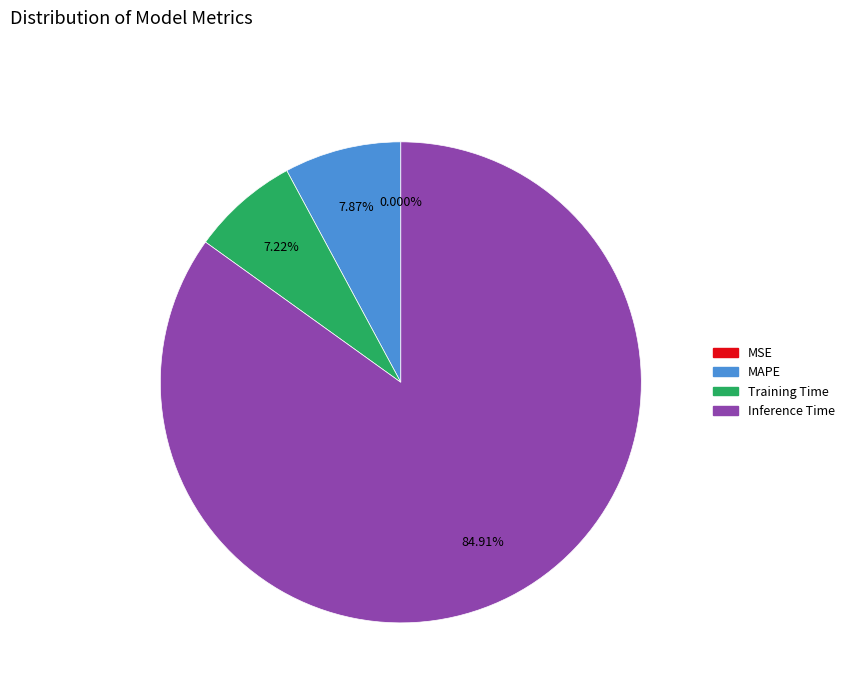

To the nearest percent, what is the difference between the Training Time and MAPE slice percentages?

1%